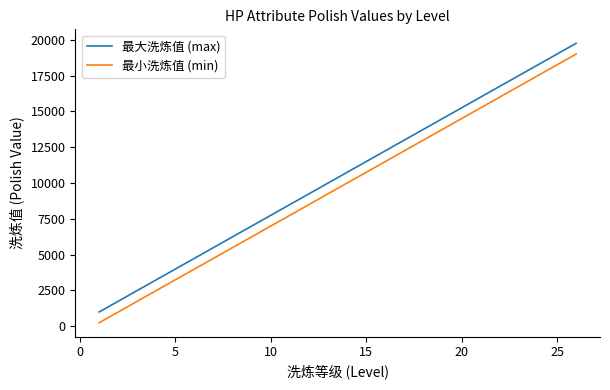

Does the chart have visible grid lines?

No